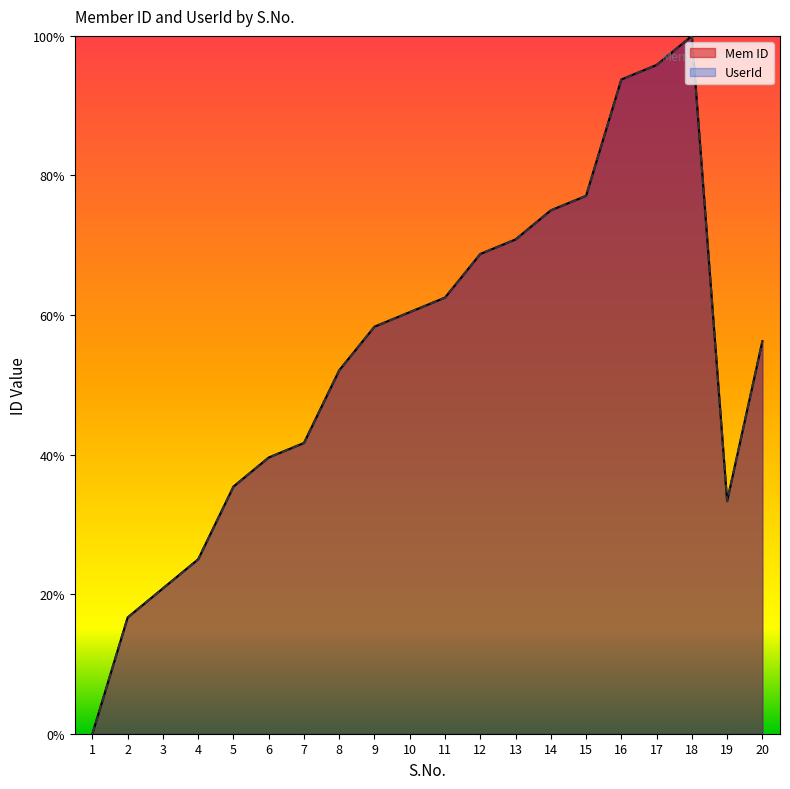

What is the value of the Mem ID point at the 3rd from the left?

20.8